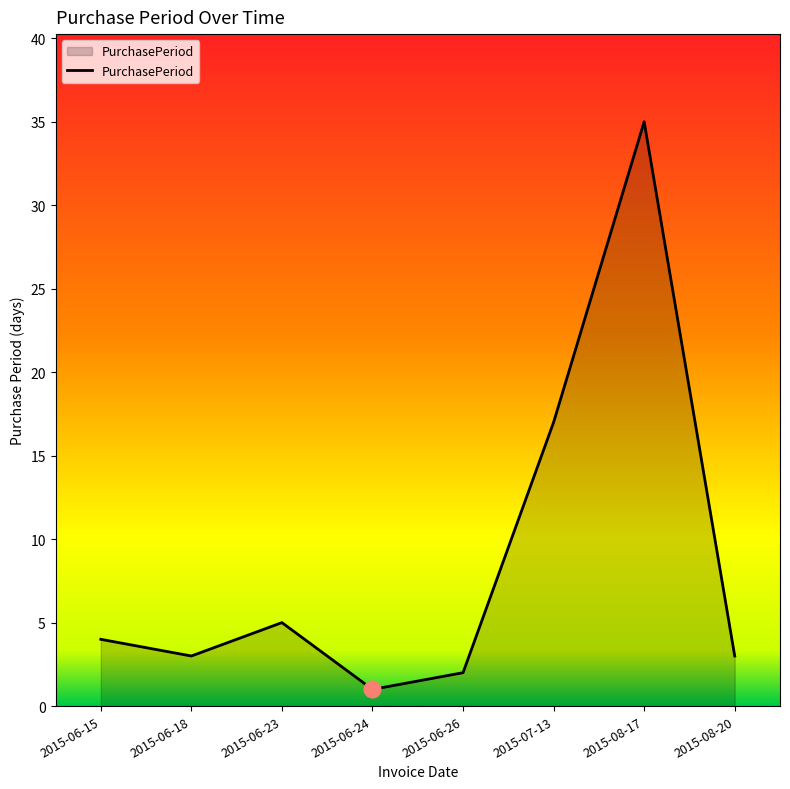

Between 2015-06-15 and 2015-06-23, which is larger?

2015-06-23